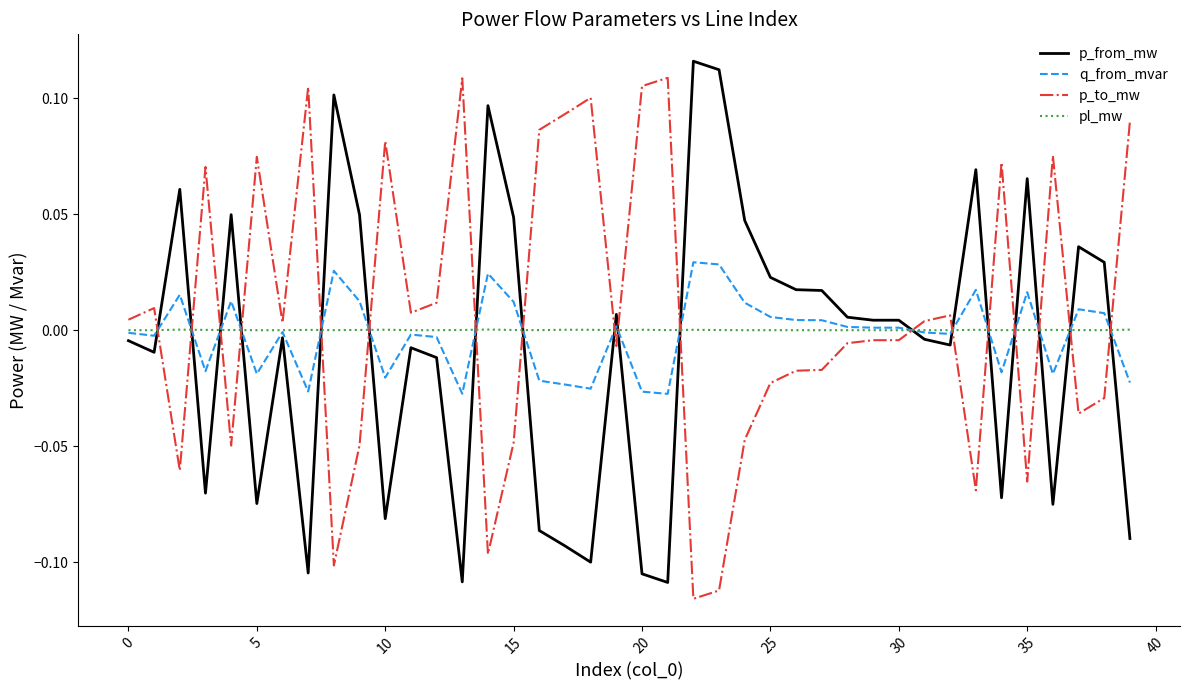

How many distinct data groups are displayed?

4